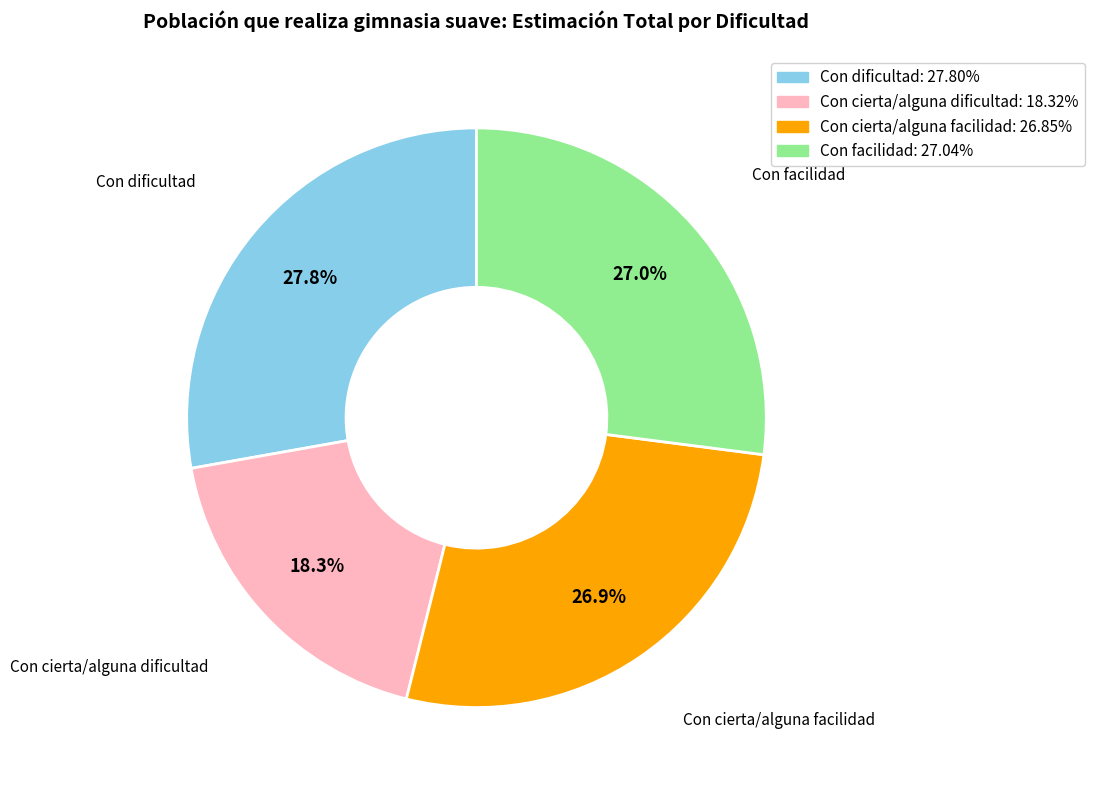

True or false: Con cierta/alguna facilidad accounts for 14% of the total.

False